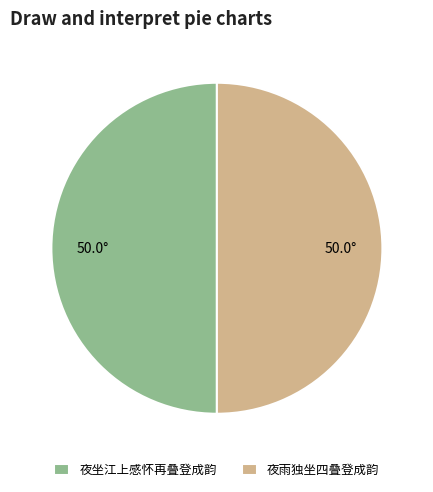

What is the ratio of the value at 夜坐江上感怀再叠登成韵 to the value at 夜雨独坐四叠登成韵?

1.0